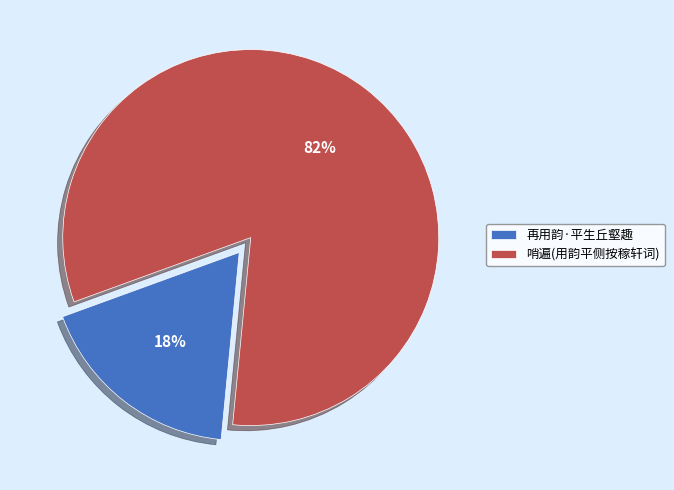

How many slices are in this pie chart?

2